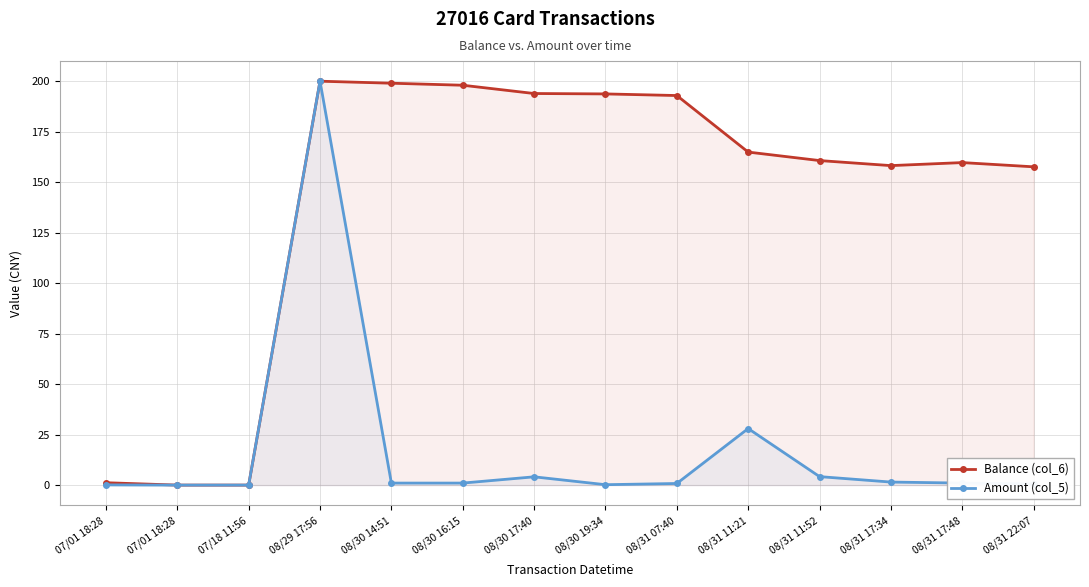

What is the difference between the maximum and second lowest values in the Balance (col_6) series?

200.0